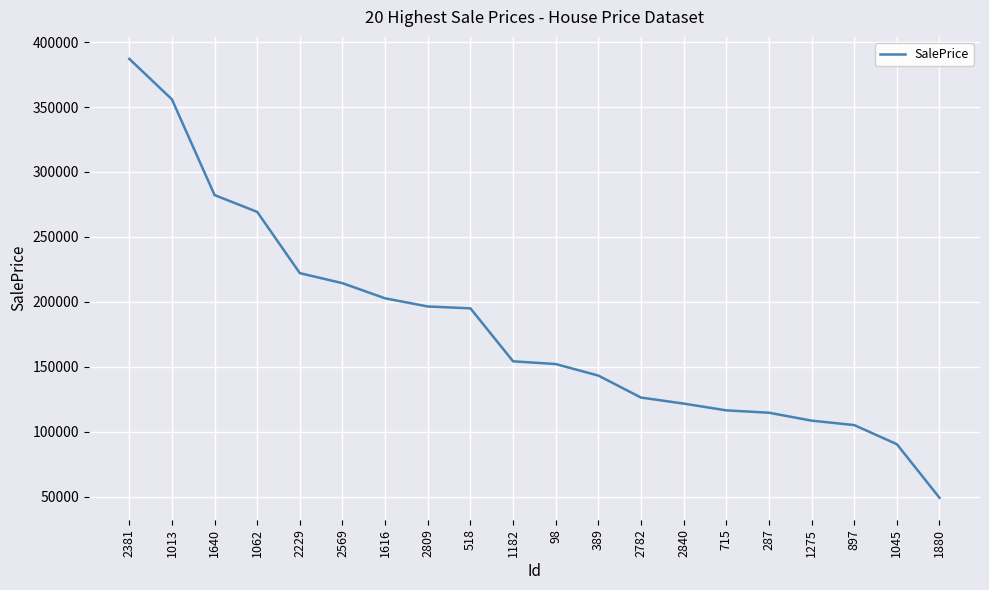

Which label corresponds to the largest value in the chart?

2381